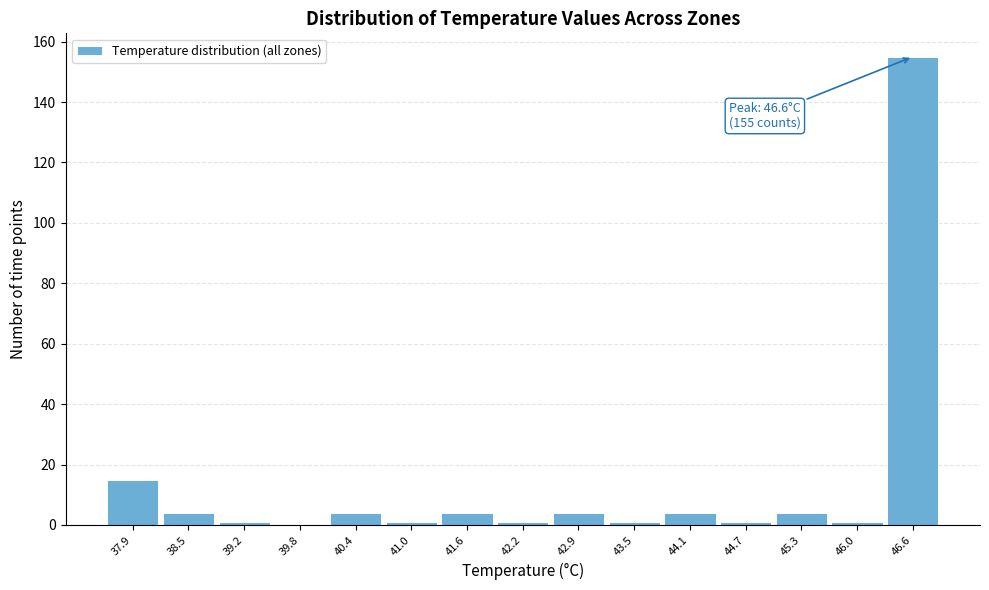

Over which range of the x-axis is the bar tallest?

46.28 to 46.90